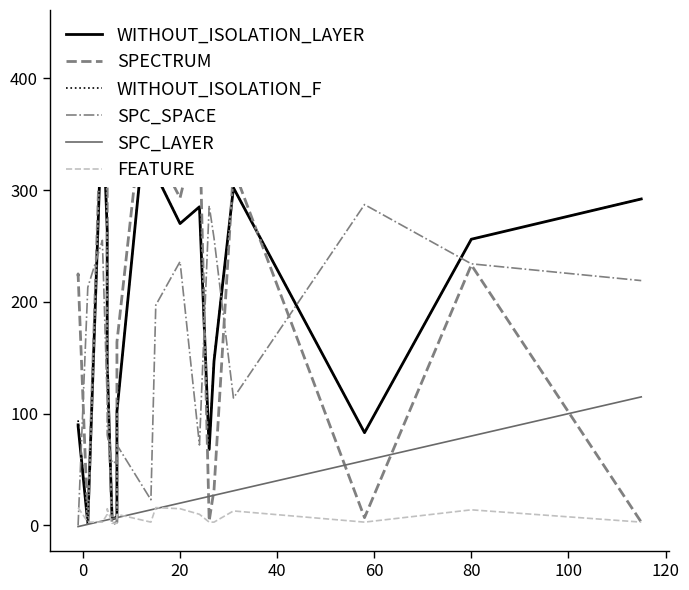

How many values in the SPC_LAYER series exceed 14?

9